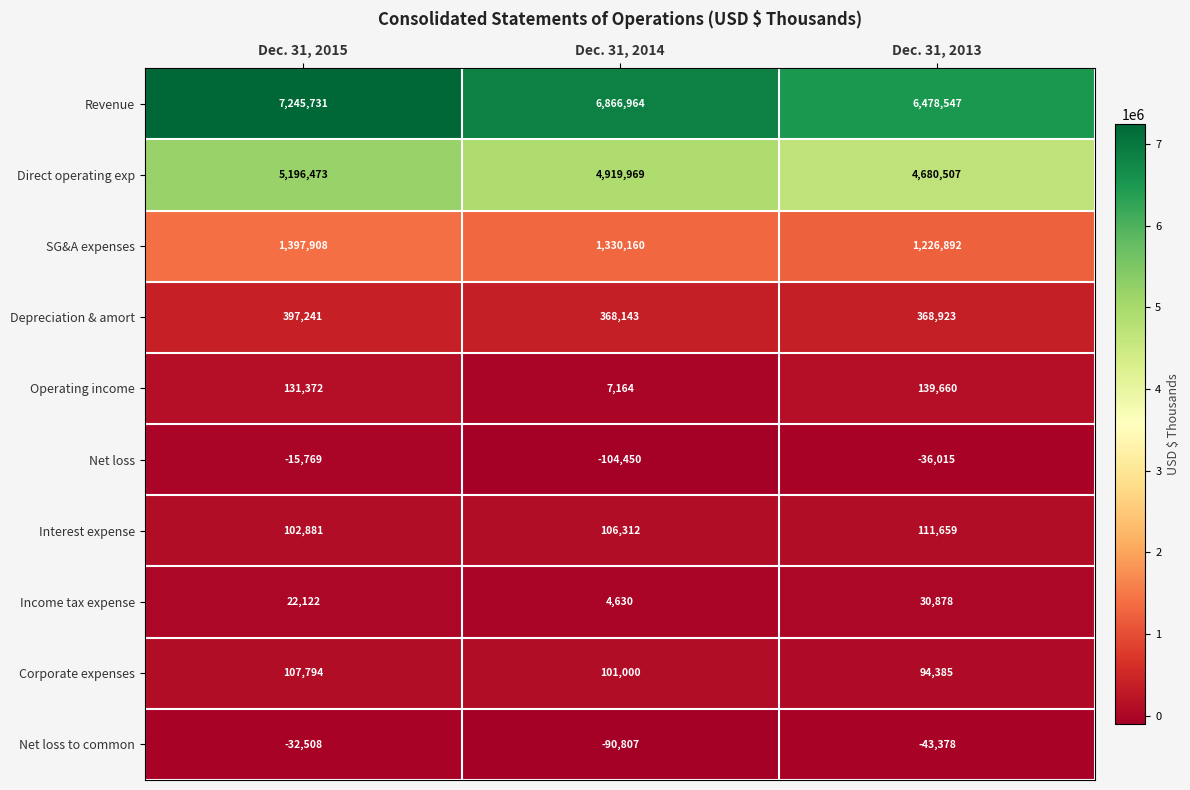

What is the lowest value of the Net loss series?

-104450